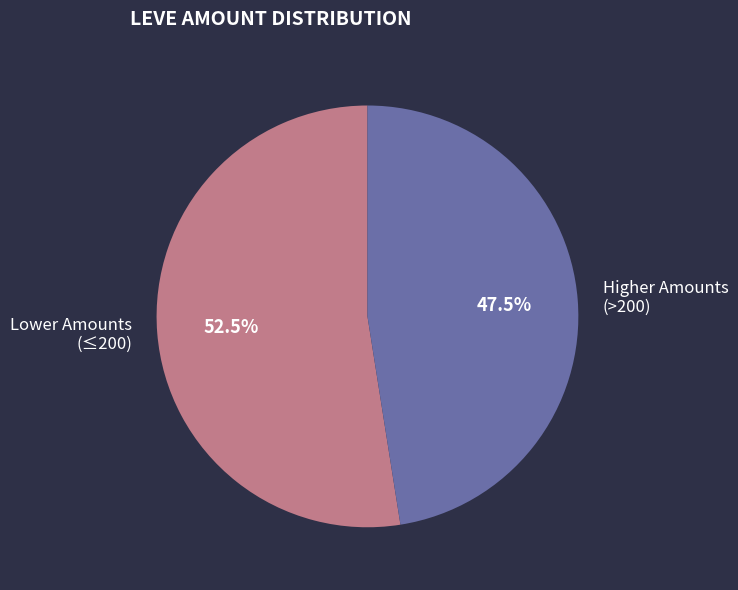

How many slices are in this pie chart?

2